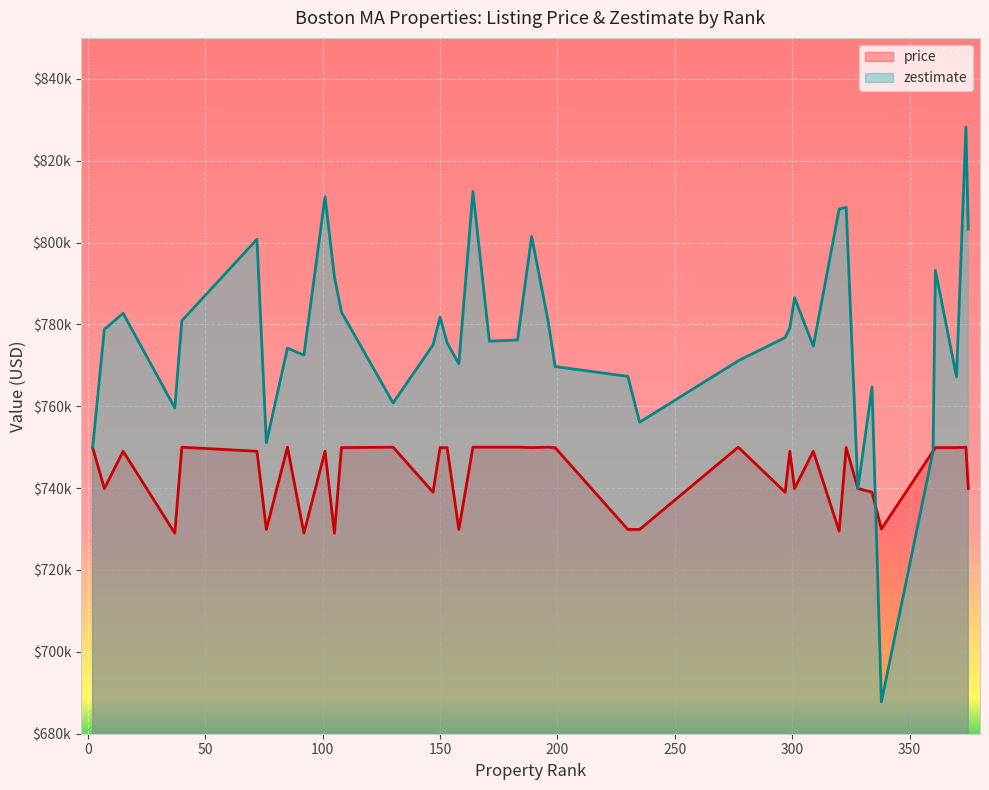

At how many categories does at least one series exceed 718873?

40